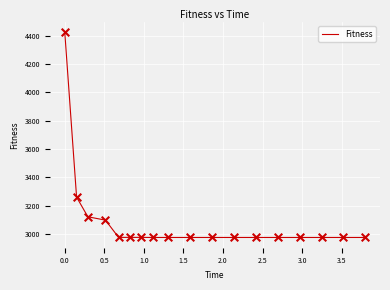

What is the smallest value displayed?

2975.7